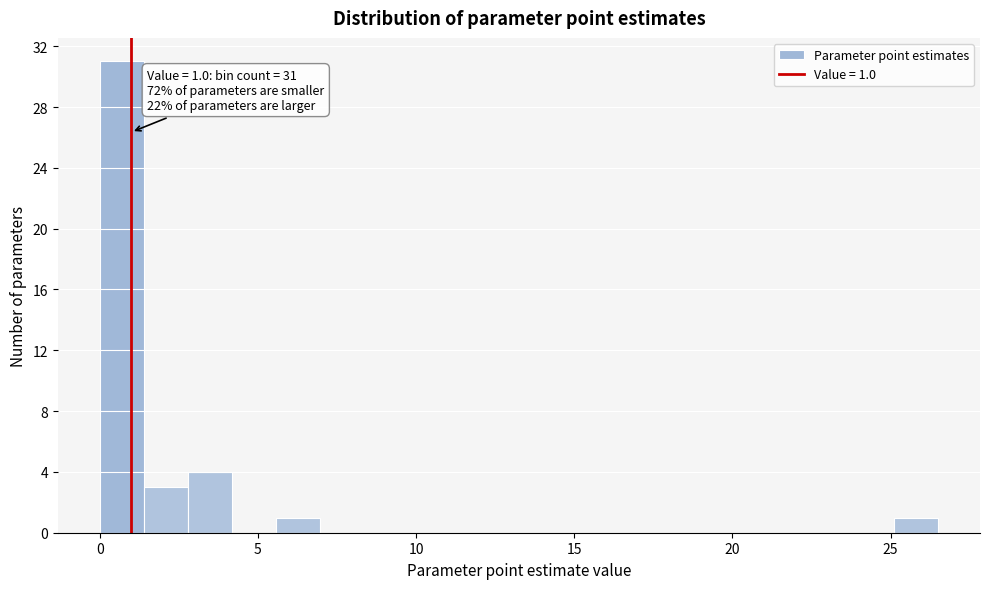

Read against the x-axis, roughly where is the centre of the tallest bar?

0.5